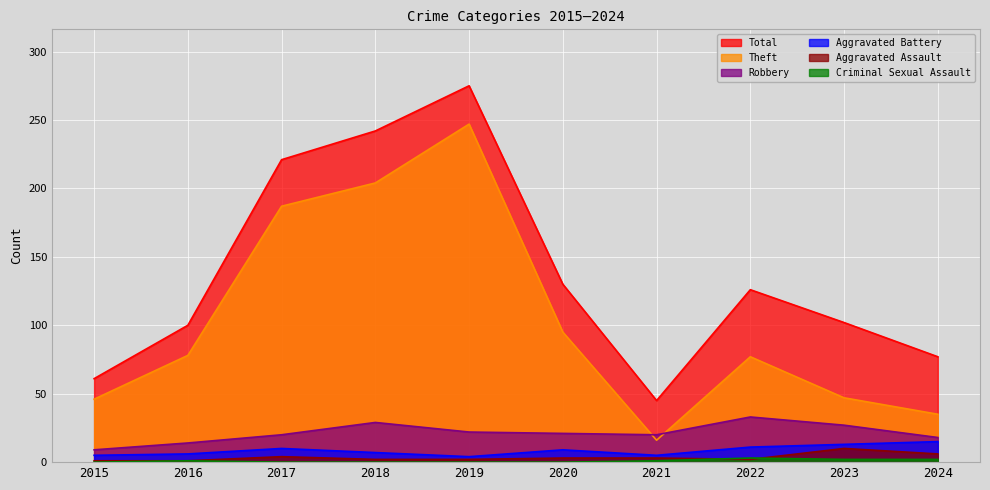

List the labels in order of Aggravated Battery value, smallest first.

2019, 2015, 2021, 2016, 2018, 2020, 2017, 2022, 2023, 2024